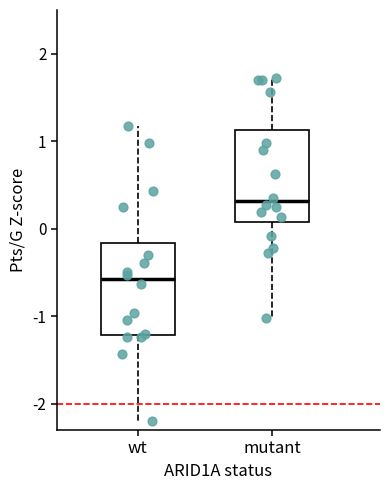

Reading left to right, read every box against the y-axis: the position of its median line, the range the box covers, and the ends of its whiskers. The values are not printed on the chart, so give them approximately, as read against the axis.

wt: median -0.6, box -1.2 to -0.2, whiskers -2.2 to 1.2
mutant: median 0.3, box 0.1 to 1.1, whiskers -1.0 to 1.7